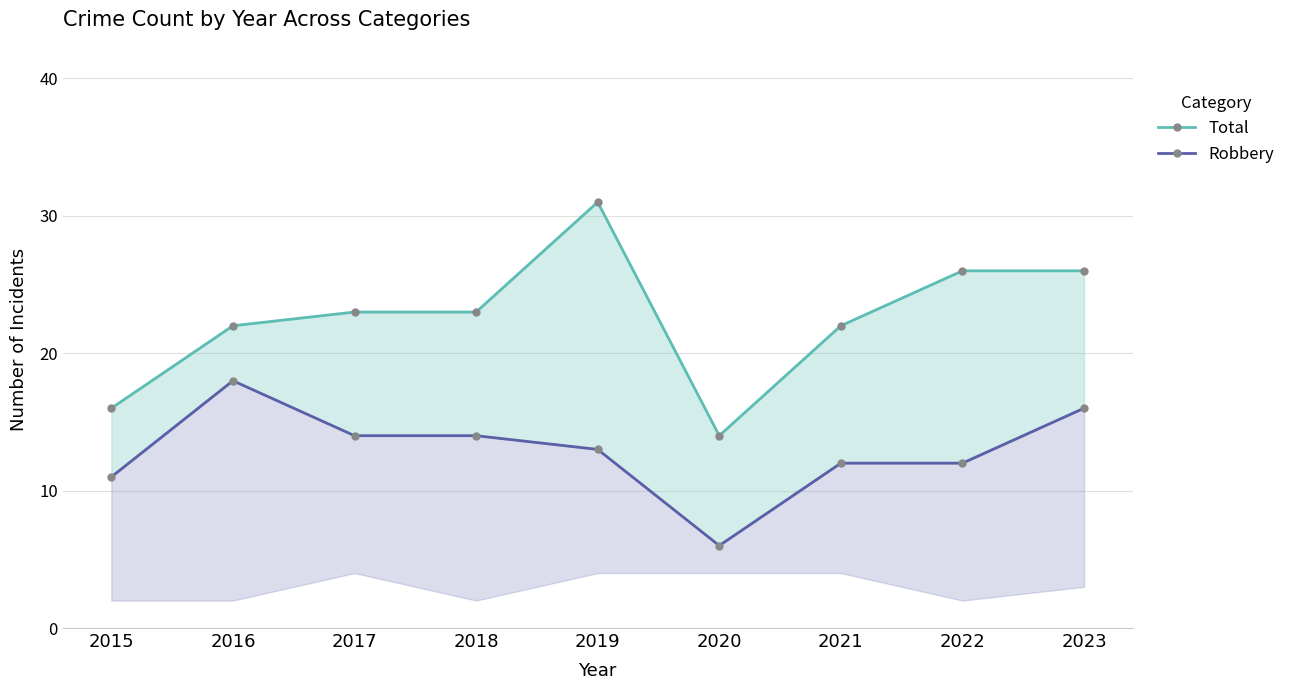

List the series in order of their overall mean, highest first.

Total, Robbery